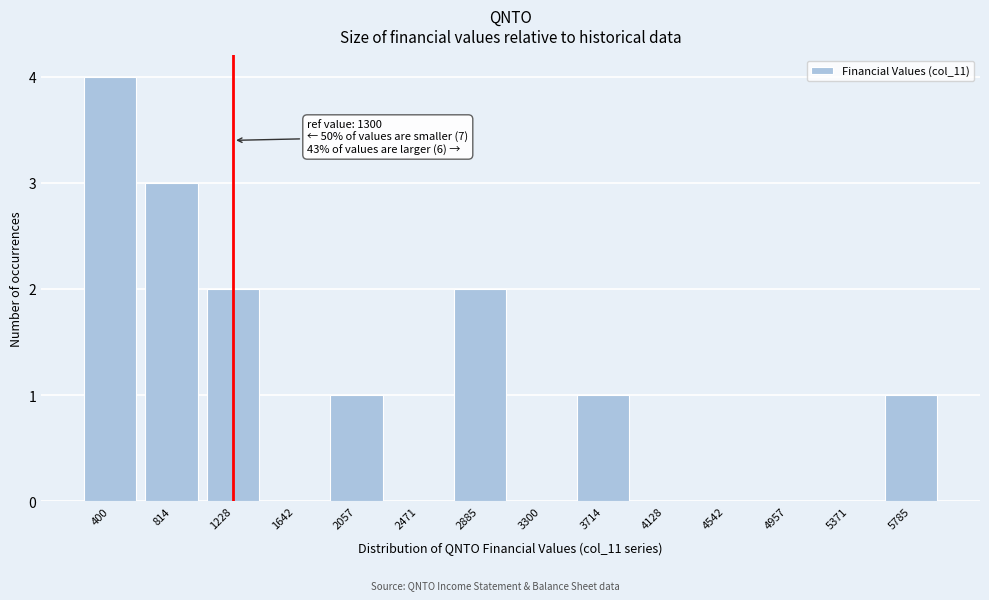

Reading left to right, list all the values displayed in this chart.

400=4	814=3	1228=2	1642=0	2057=1	2471=0	2885=2	3300=0	3714=1	4128=0	4542=0	4957=0	5371=0	5785=1